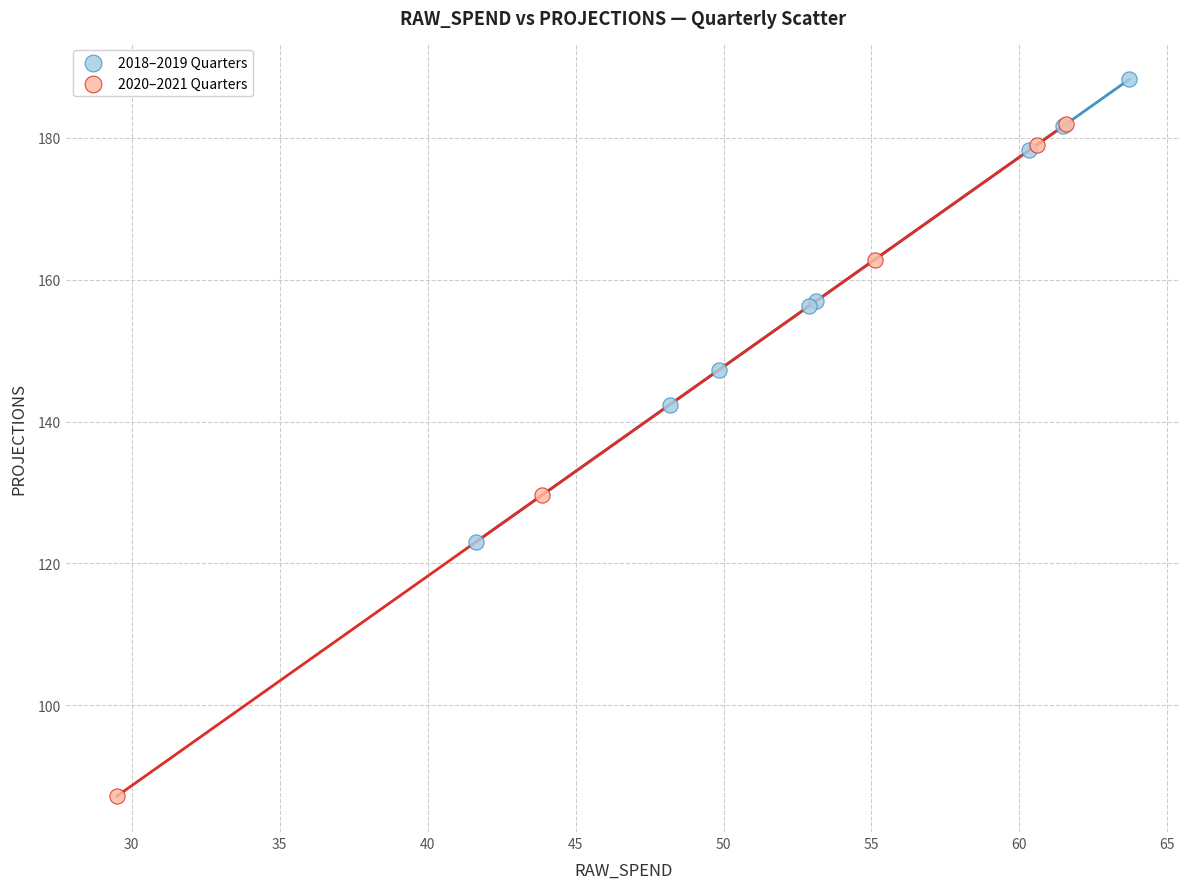

Which series has the widest spread of Y values?

2020–2021 Quarters